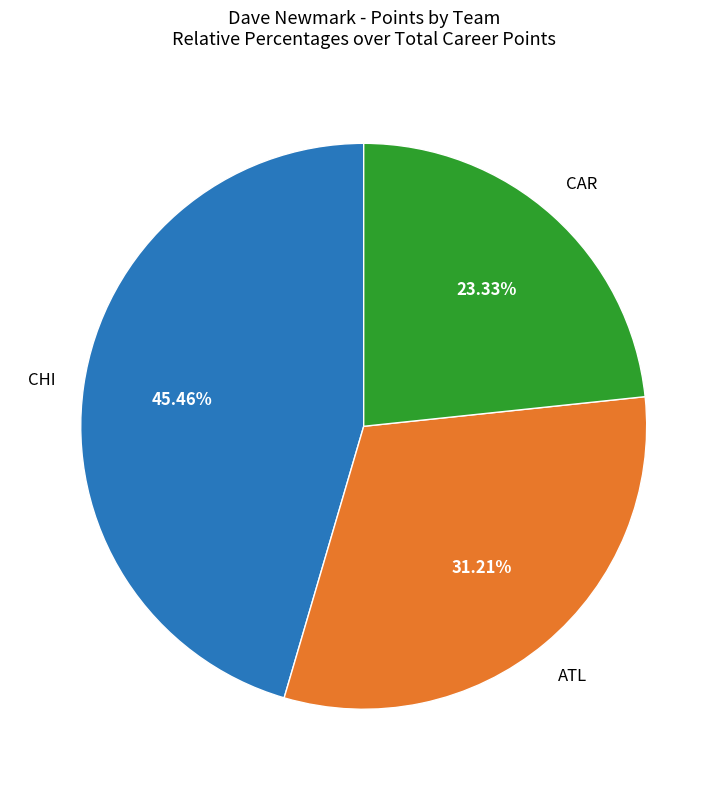

Is there a majority slice in this chart?

No